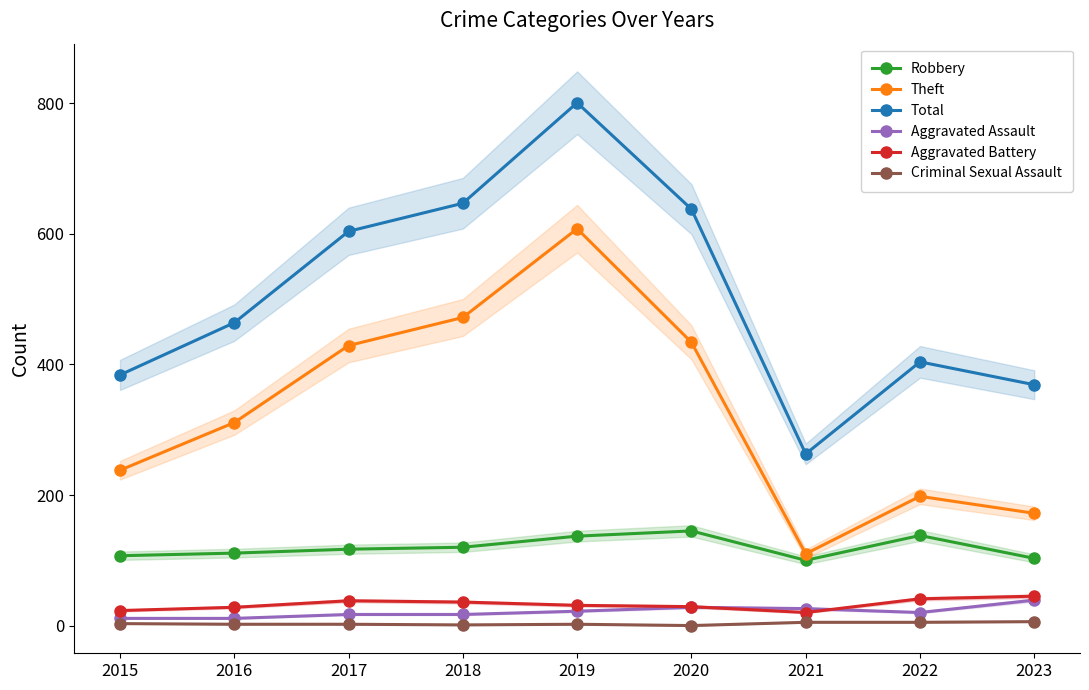

What is the lowest value of the Aggravated Battery series?

20